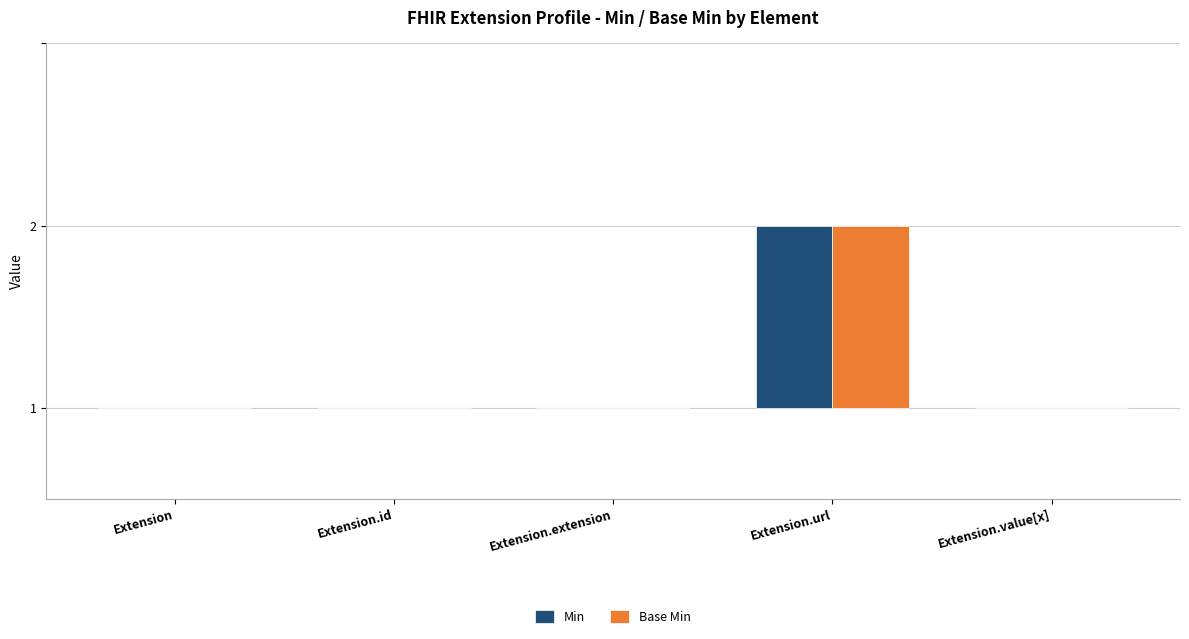

What is the label of the 4th bar from the right?

Extension.id